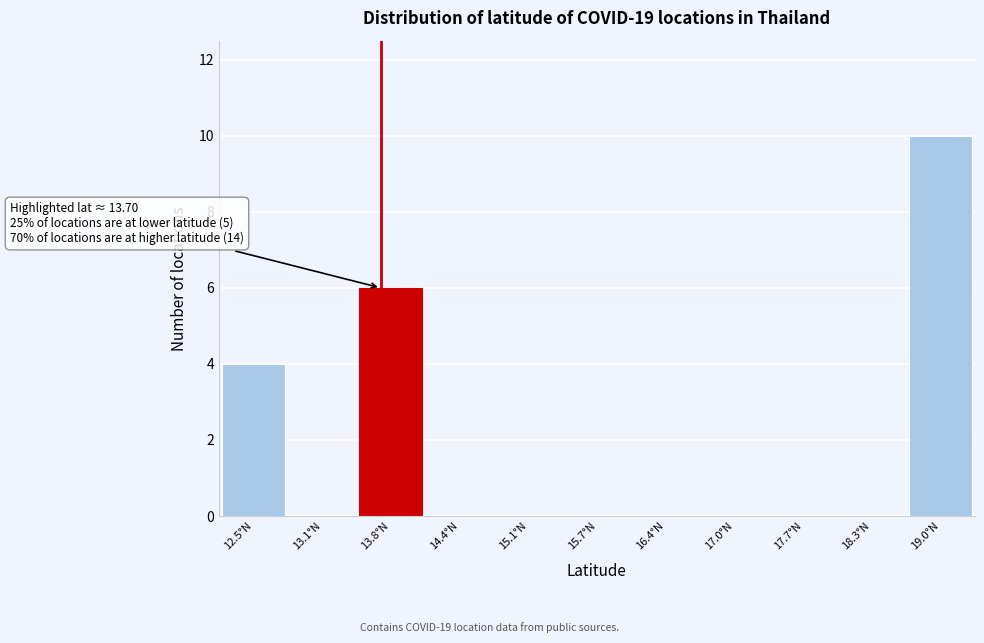

Which range on the x-axis has the tallest bar?

18.7 to 19.3